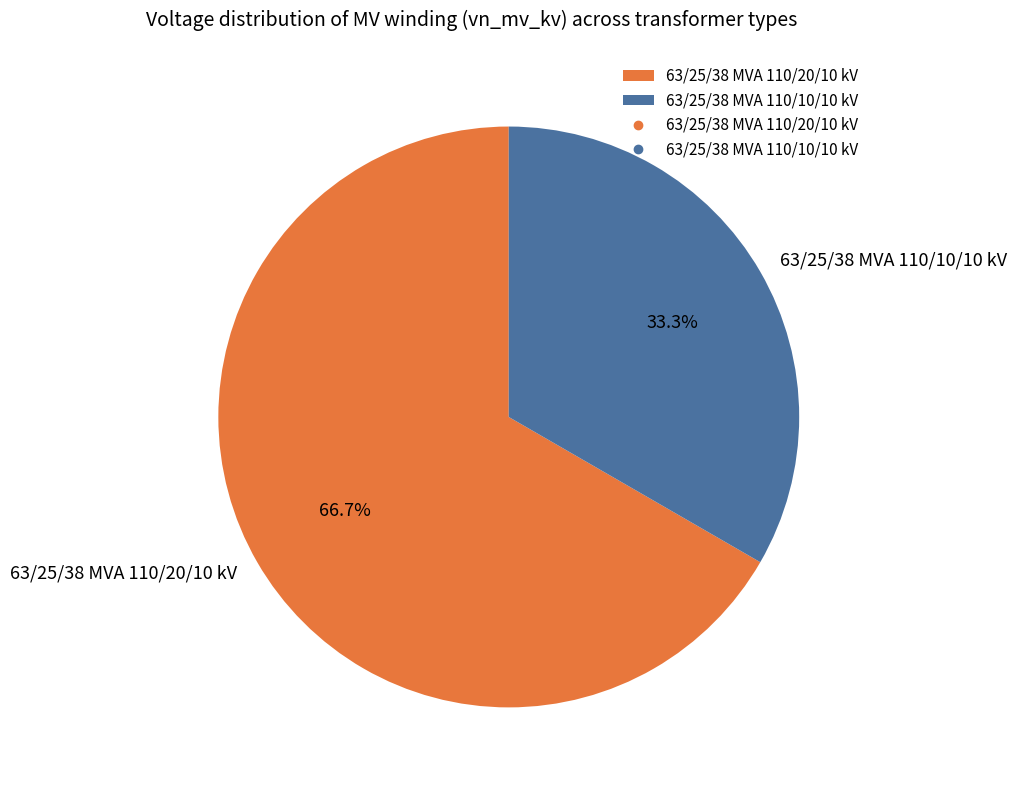

Which category has the biggest portion of the pie?

63/25/38 MVA 110/20/10 kV